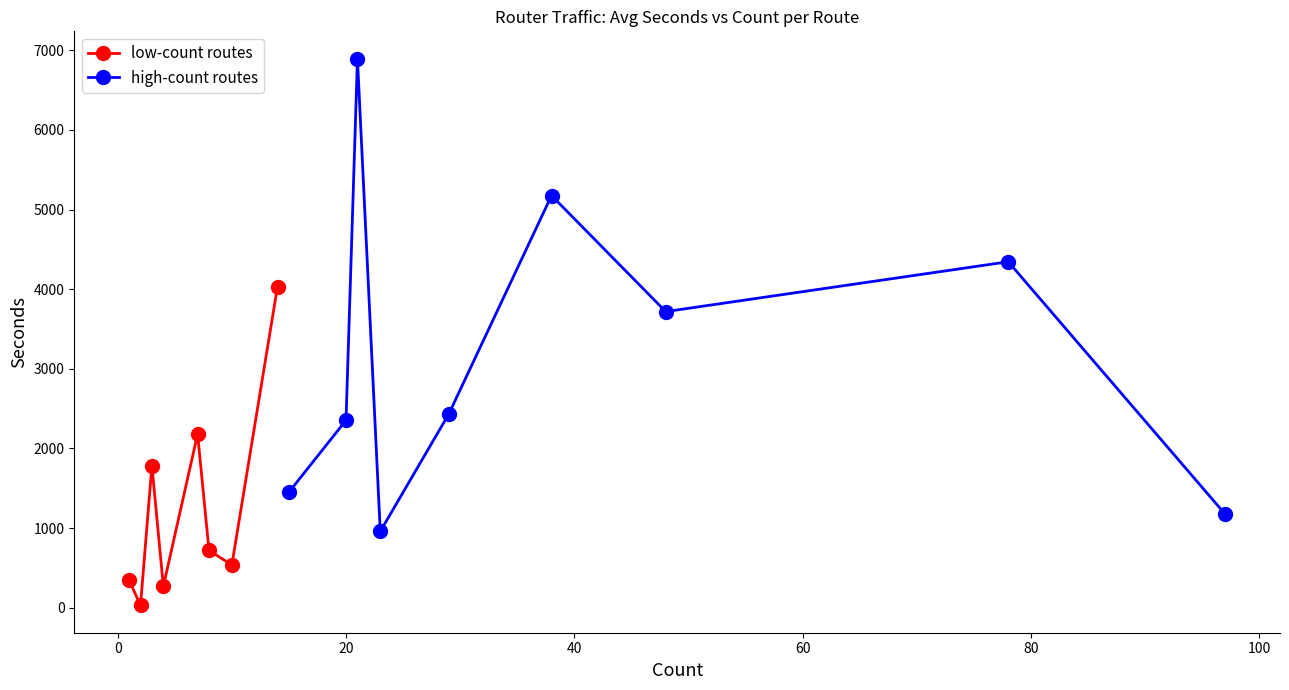

True or false: low-count routes has more than 2 interior local peaks.

False